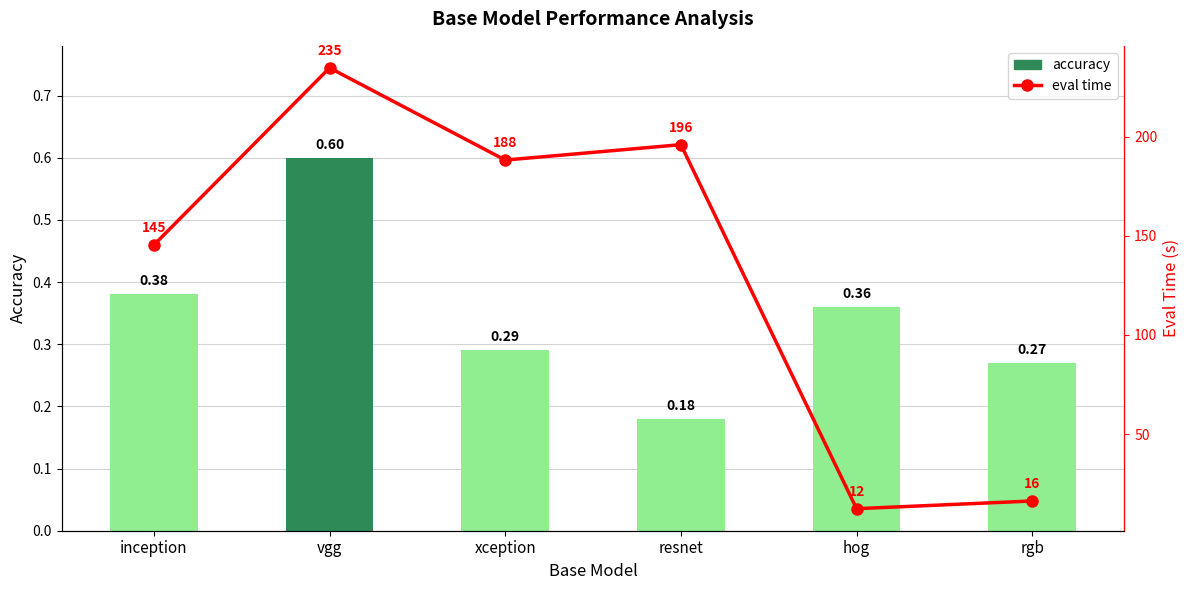

What is the value of the accuracy bar at the 1st from the left?

0.4